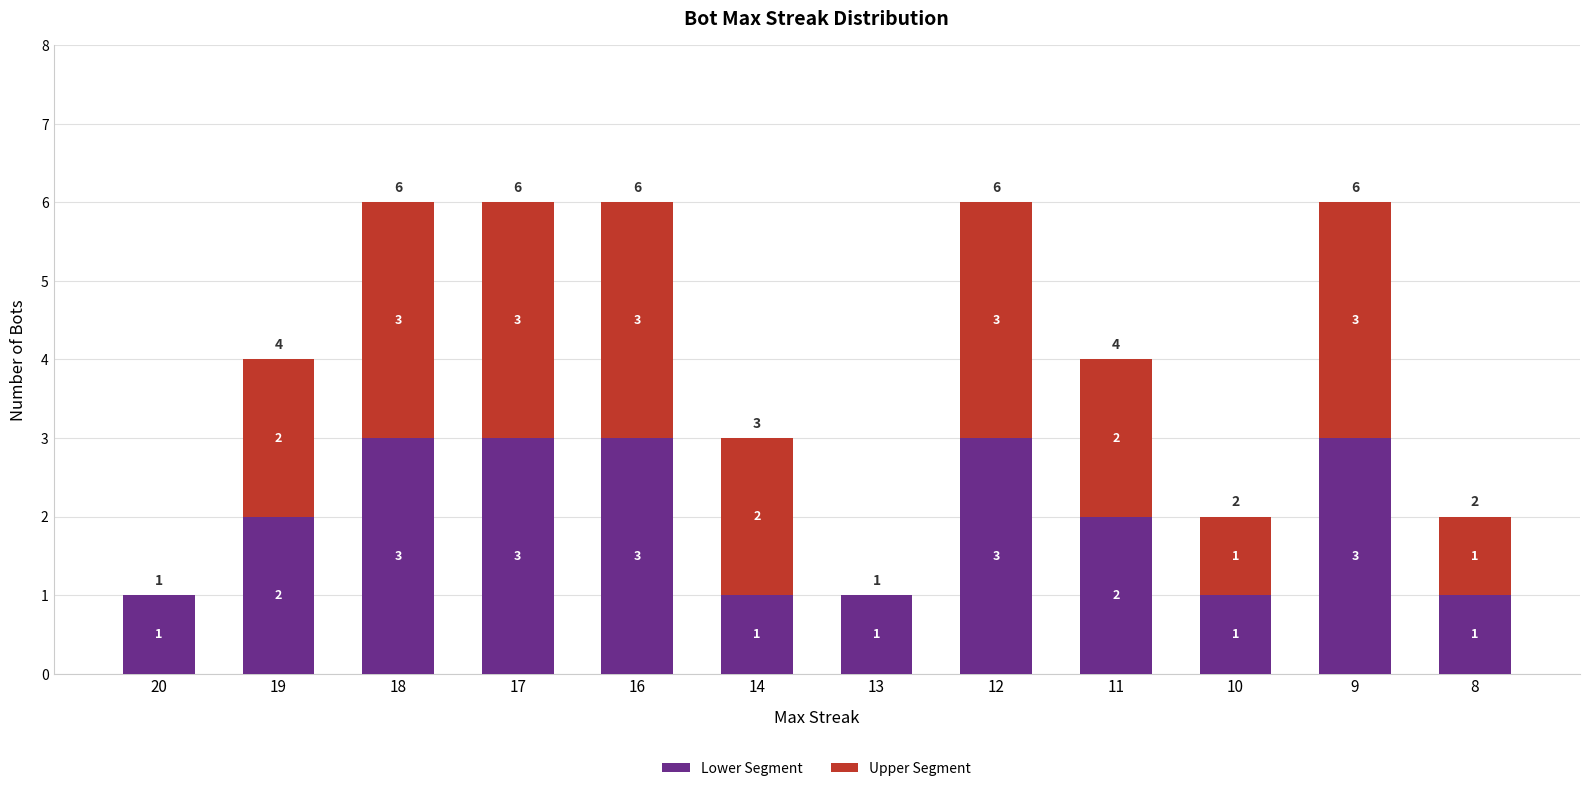

What is the sum of all Lower Segment values?

24